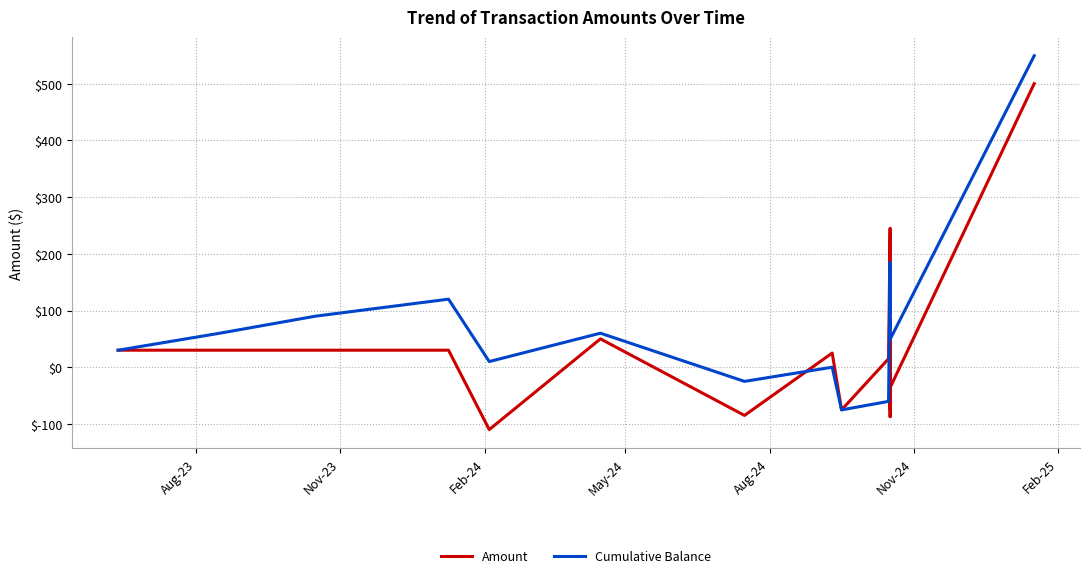

What are all the series names shown in the legend?

Amount, Cumulative Balance